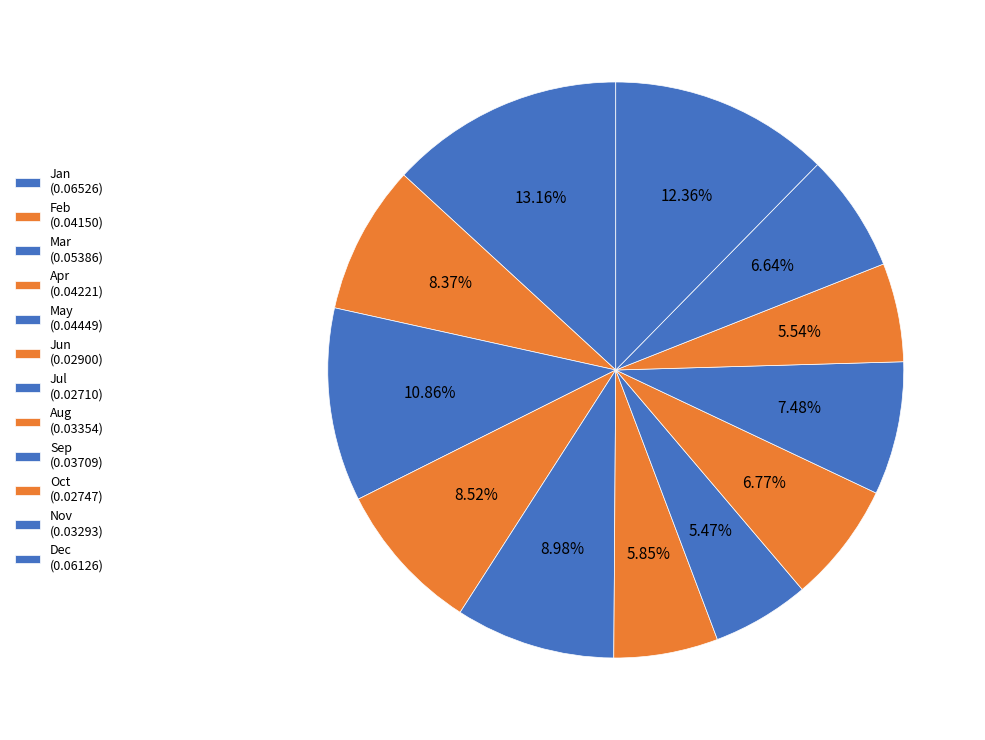

Count the number of slices in the pie.

12